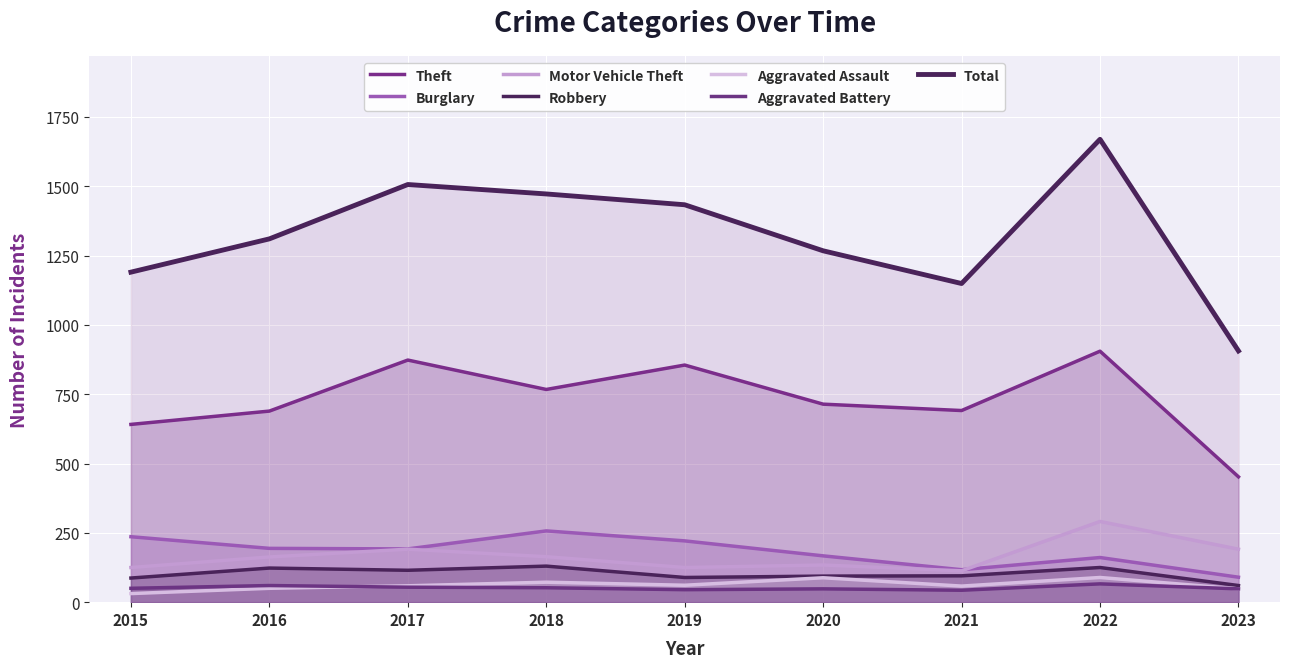

What is the difference between the maximum and minimum values in the Robbery series?

70